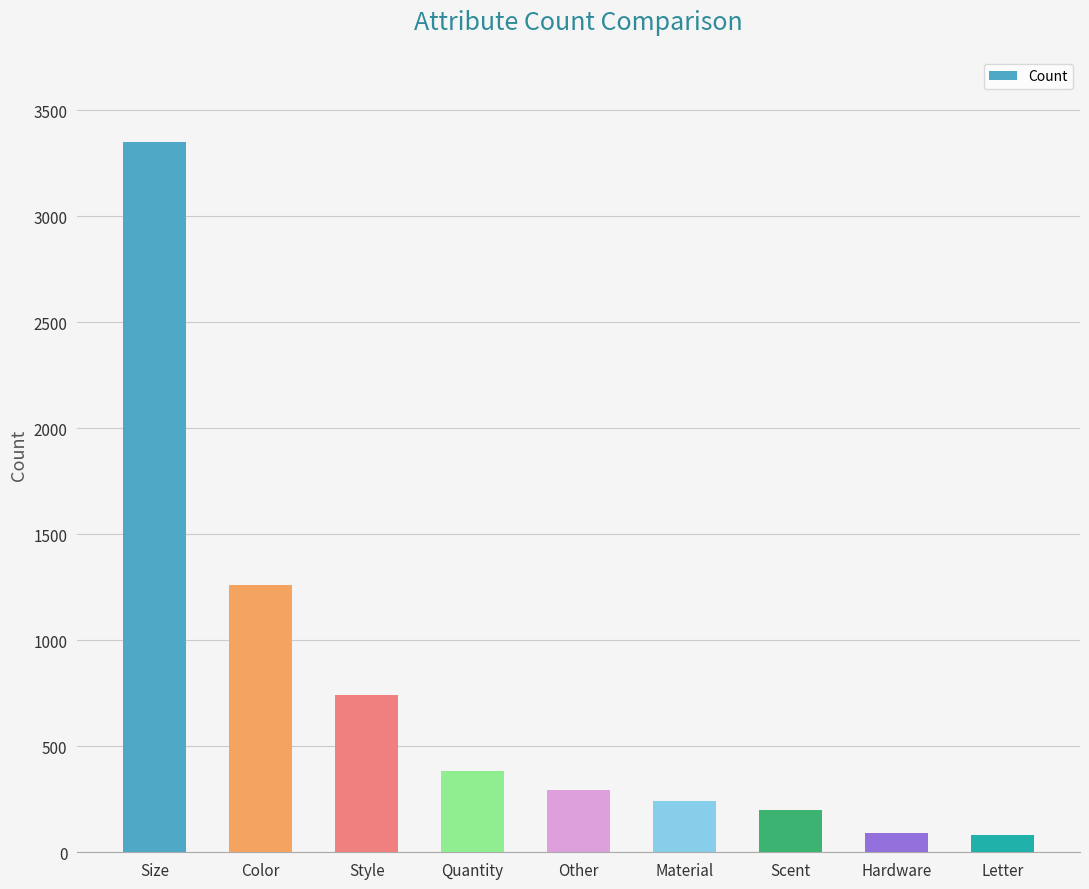

Is it true that the value at Other is 292?

True